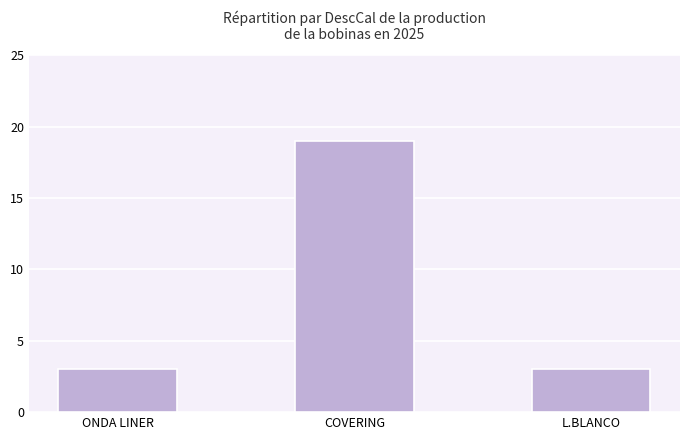

What is the label of the 2nd bar from the right?

COVERING